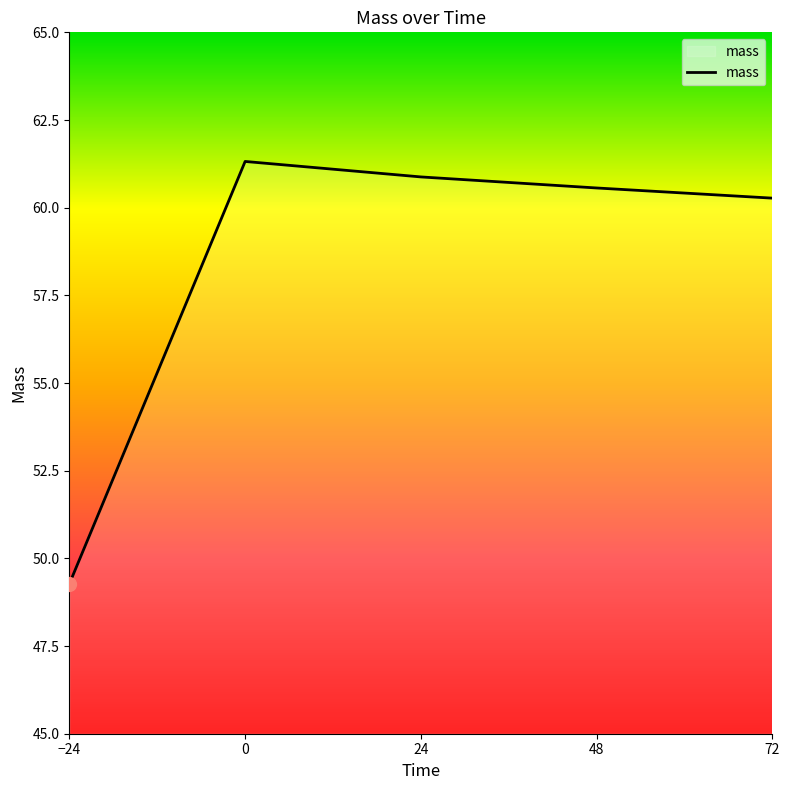

What is the approximate value at 48?

60.6